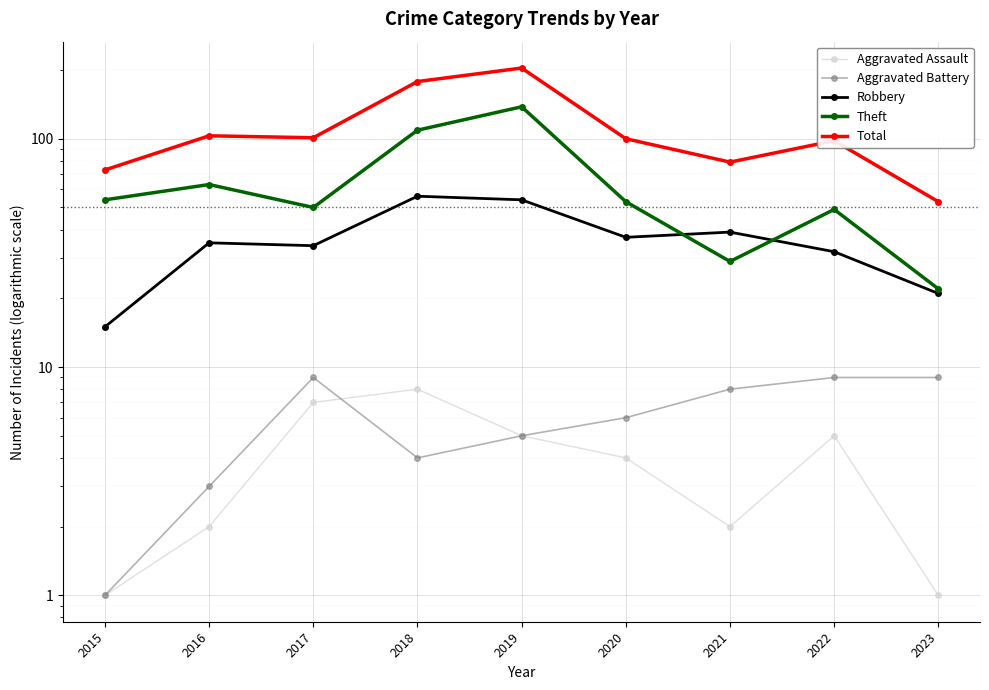

Count the Aggravated Battery values in the range 4 to 9.

7